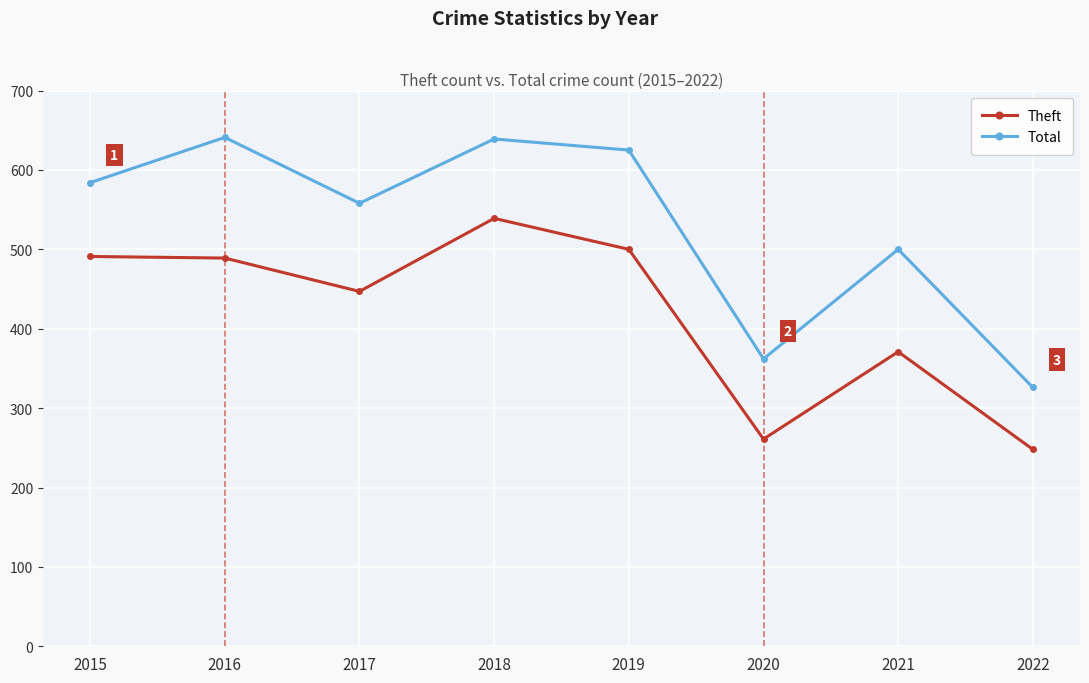

True or false: Theft and Total intersect in this chart.

False